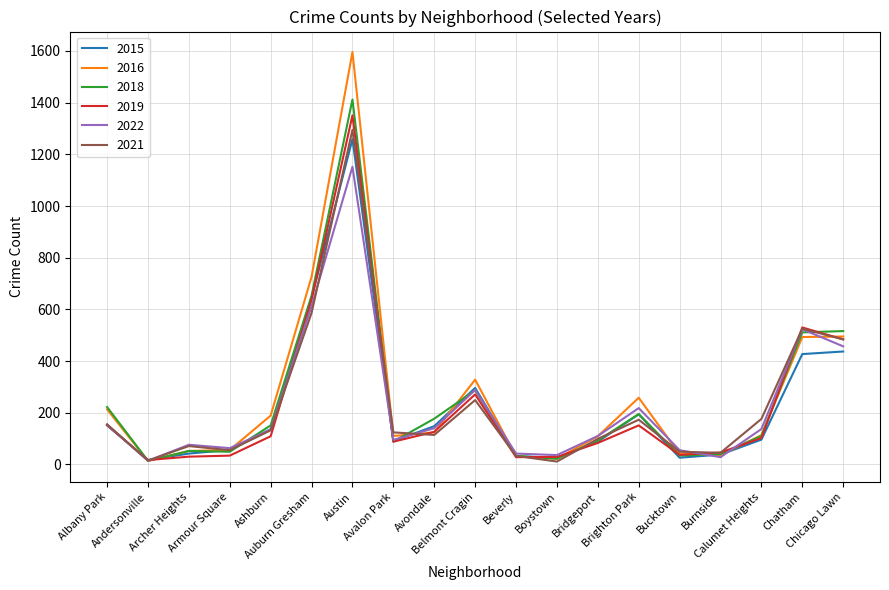

Which series has the largest range (max minus min)?

2016